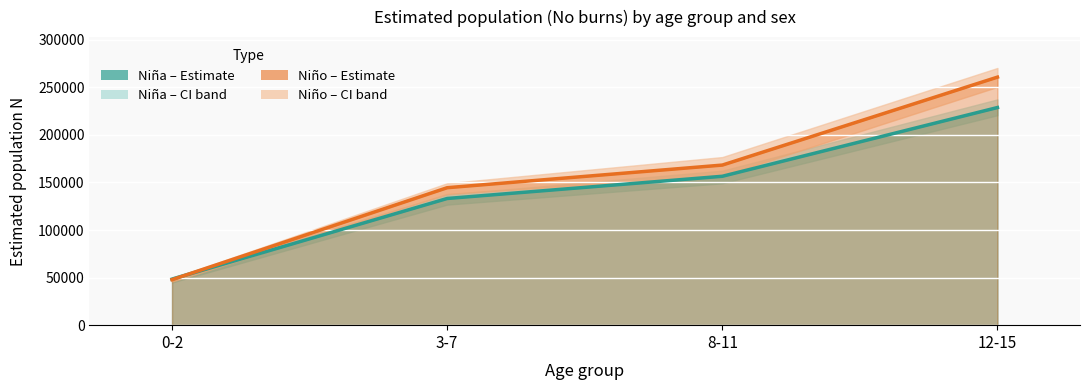

What is the total value across all series at 12-15?

489510